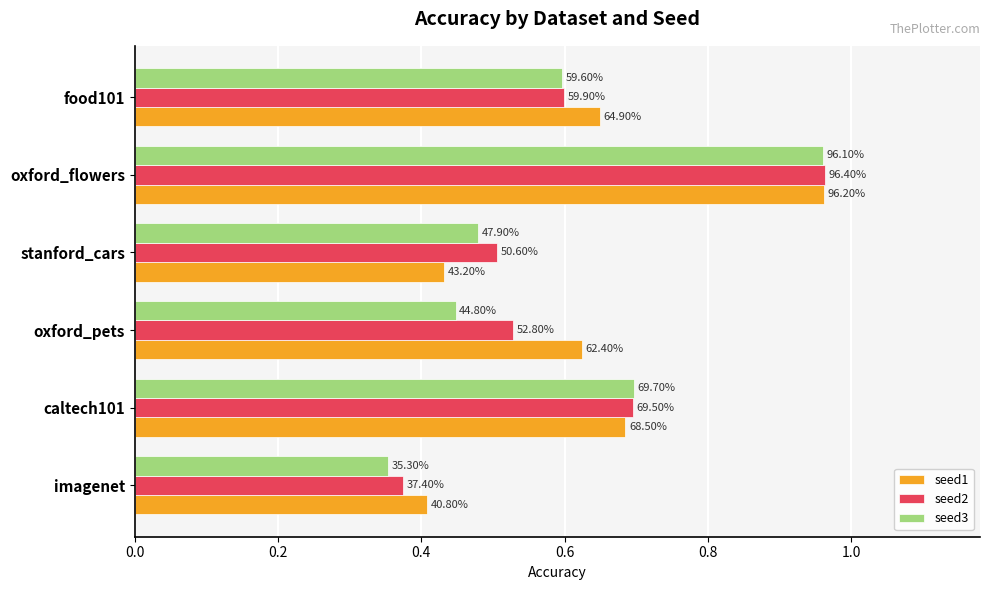

What are all the series names shown in the legend?

seed1, seed2, seed3